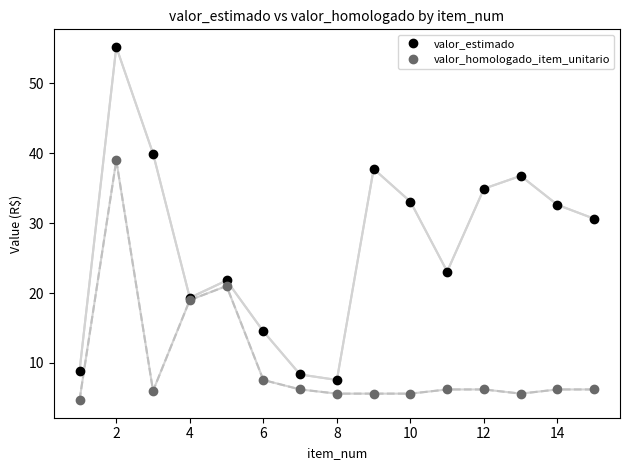

List the series in order of their peak value, lowest first.

valor_homologado_item_unitario, valor_estimado